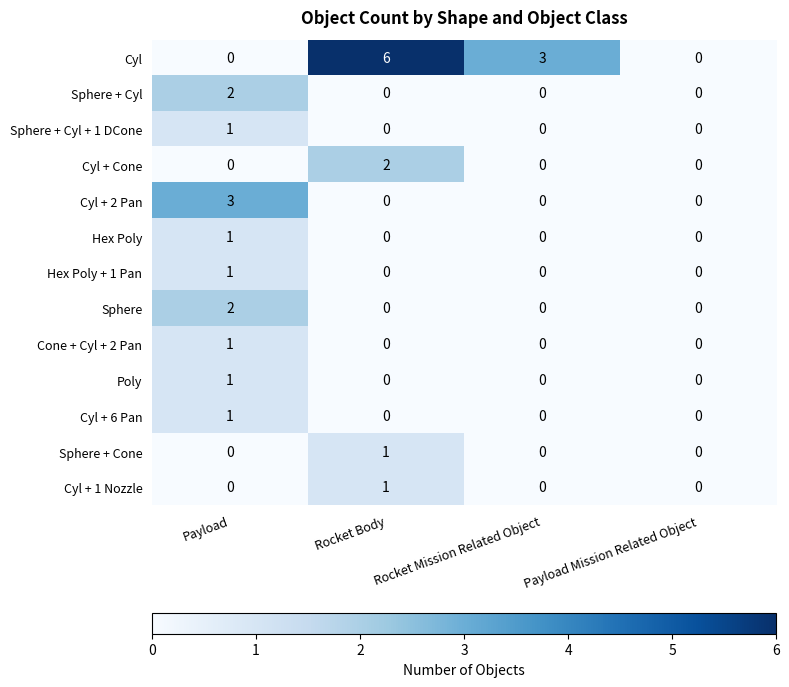

Which series has the widest spread of values?

Cyl